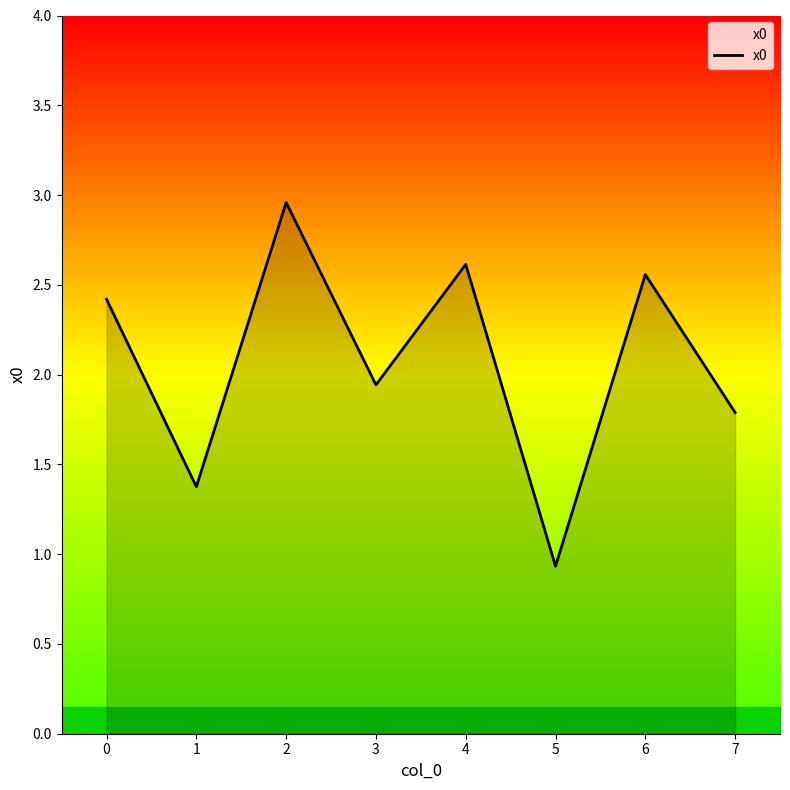

The value at 3 is 2.9. True or false?

False